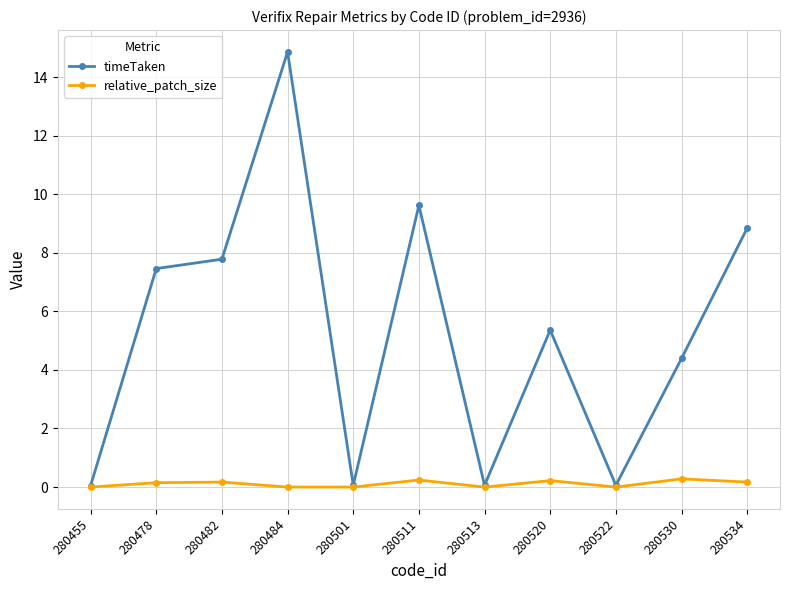

Where is timeTaken nearest to the value 7?

280478